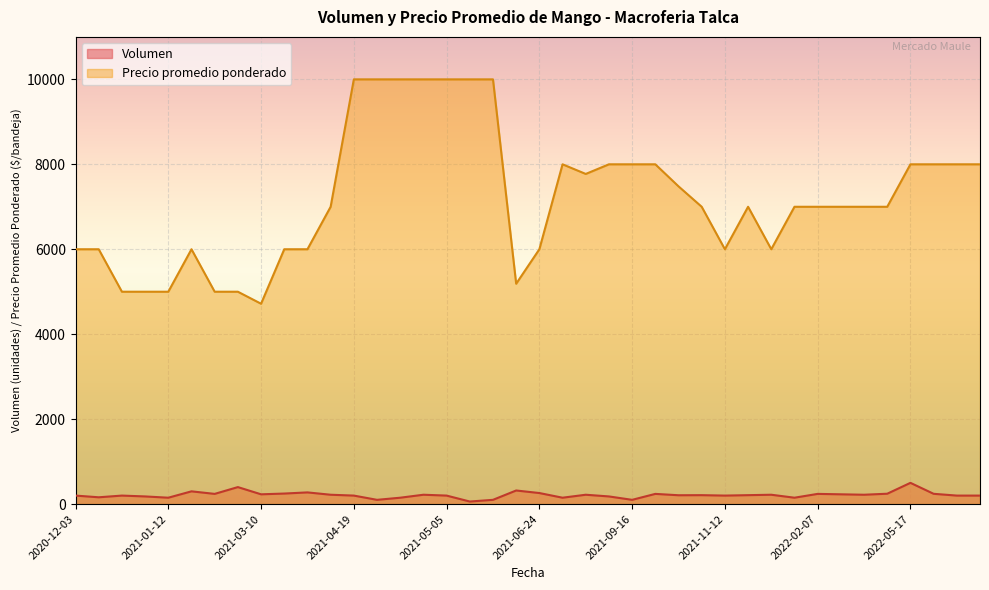

What is the difference between the maximum and minimum values in the Volumen series?

440